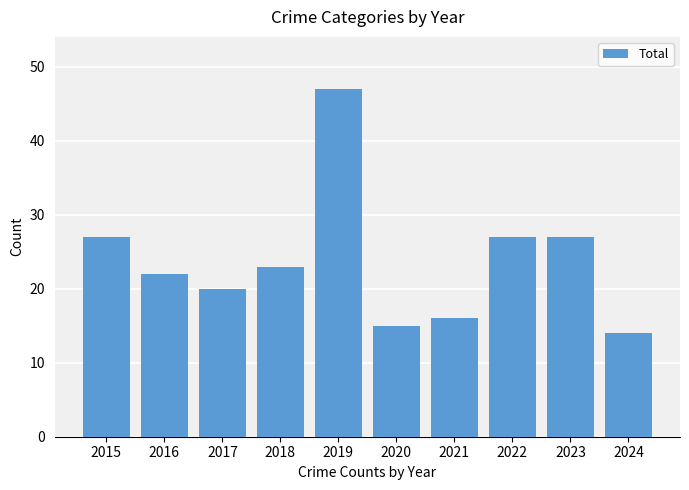

Are the bars grouped side by side (vs. stacked)?

No